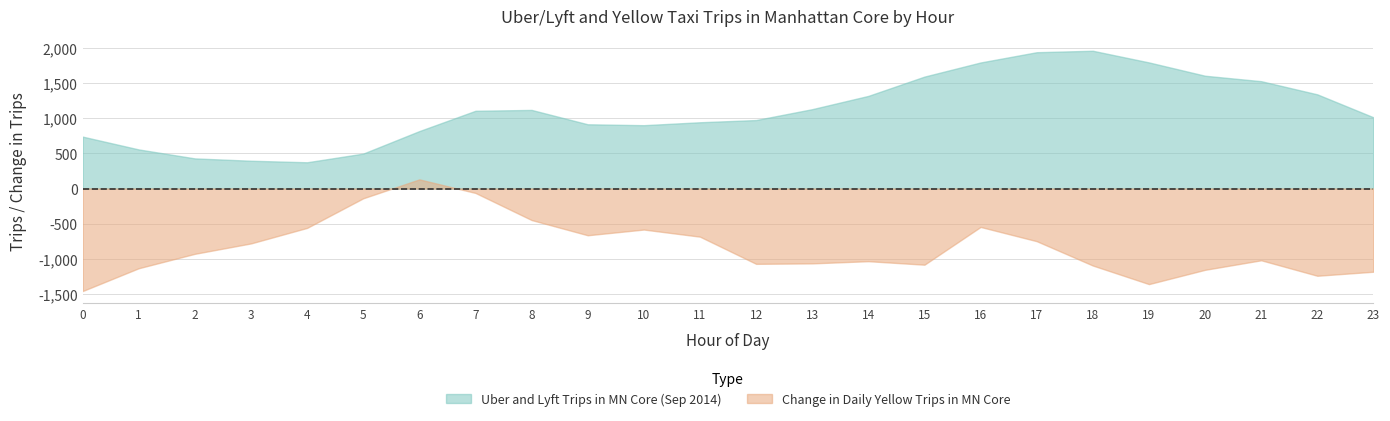

How many interior local valleys does the Uber and Lyft Trips in MN Core (Sep 2014) series have?

2